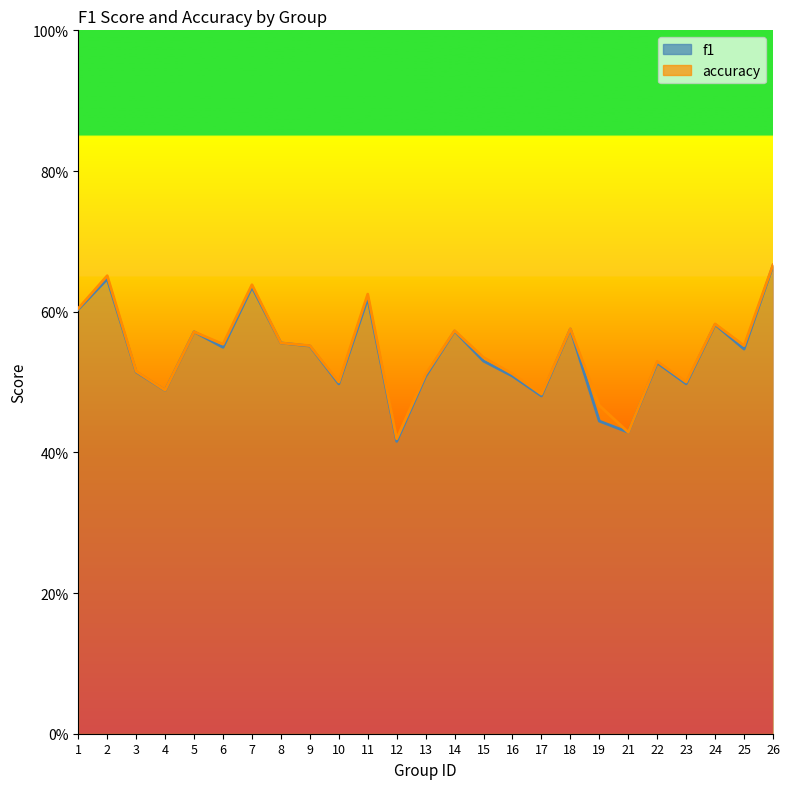

Reading left to right, transcribe all the data shown in this chart.

f1: 1=0.6	2=0.6	3=0.5	4=0.5	5=0.6	6=0.5	7=0.6	8=0.6	9=0.6	10=0.5	11=0.6	12=0.4	13=0.5	14=0.6	15=0.5	16=0.5	17=0.5	18=0.6	19=0.4	21=0.4	22=0.5	23=0.5	24=0.6	25=0.5	26=0.7
accuracy: 1=0.6	2=0.7	3=0.5	4=0.5	5=0.6	6=0.6	7=0.6	8=0.6	9=0.6	10=0.5	11=0.6	12=0.4	13=0.5	14=0.6	15=0.5	16=0.5	17=0.5	18=0.6	19=0.5	21=0.4	22=0.5	23=0.5	24=0.6	25=0.6	26=0.7